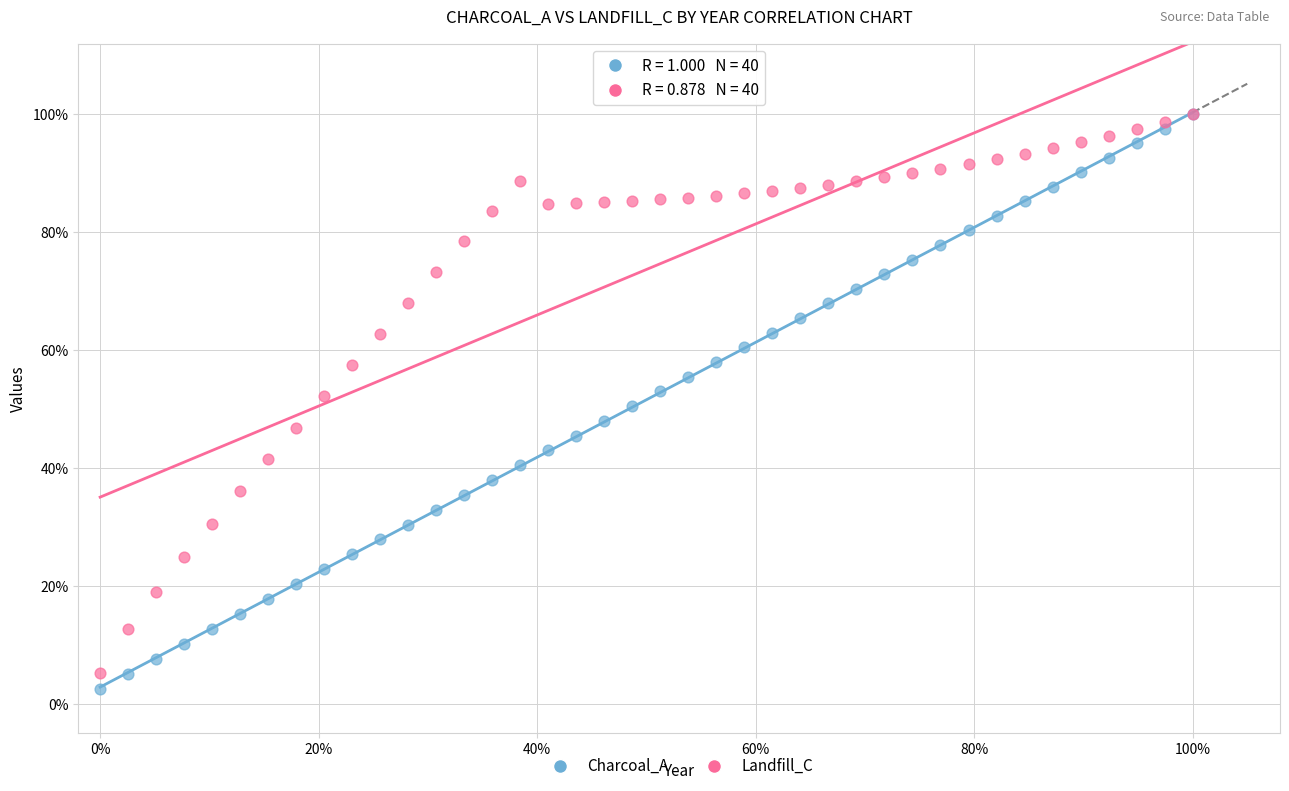

What are all the series names shown in the legend?

Charcoal_A, Landfill_C